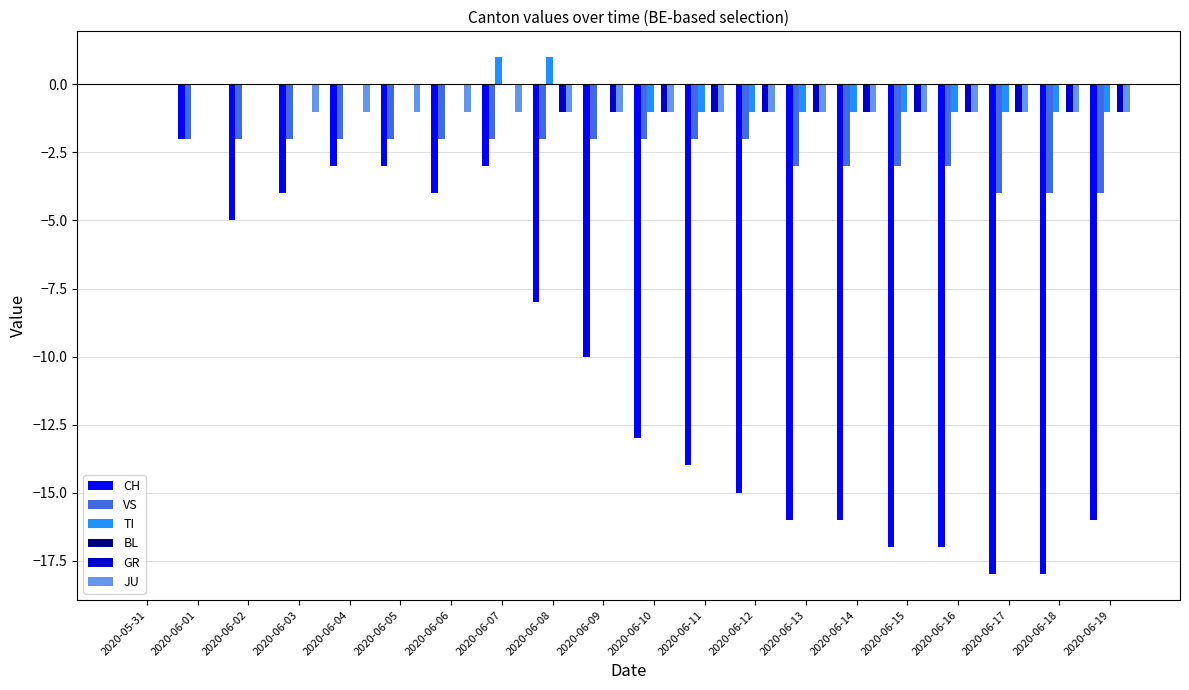

Is it true that JU equals 0 at 2020-06-09?

False